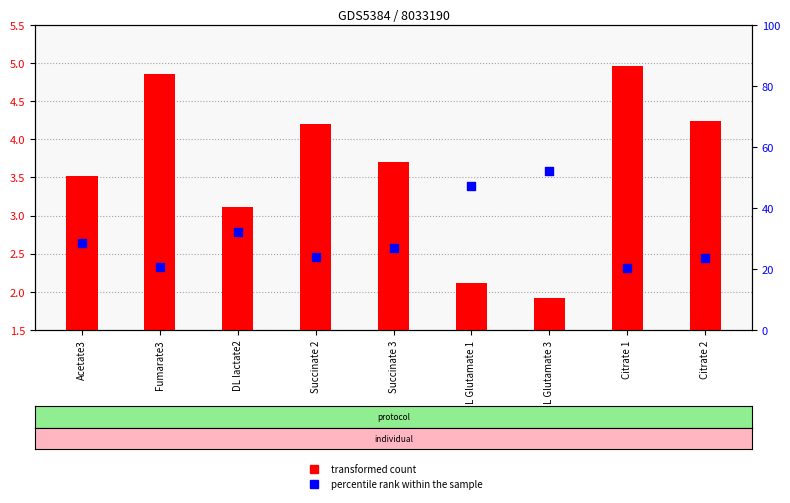

Is the value of transformed count at L Glutamate 3 greater than the value of percentile rank within the sample at L Glutamate 3?

No